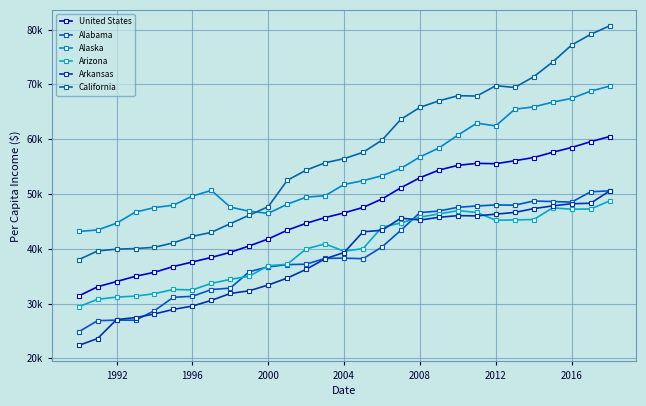

In Arkansas, how many points are lower than both neighbors (excluding endpoints)?

2